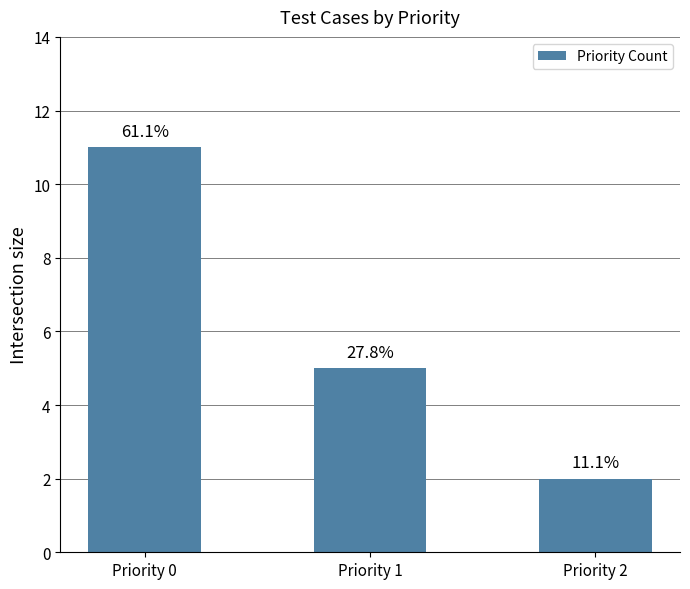

Does the chart contain stacked bars?

No